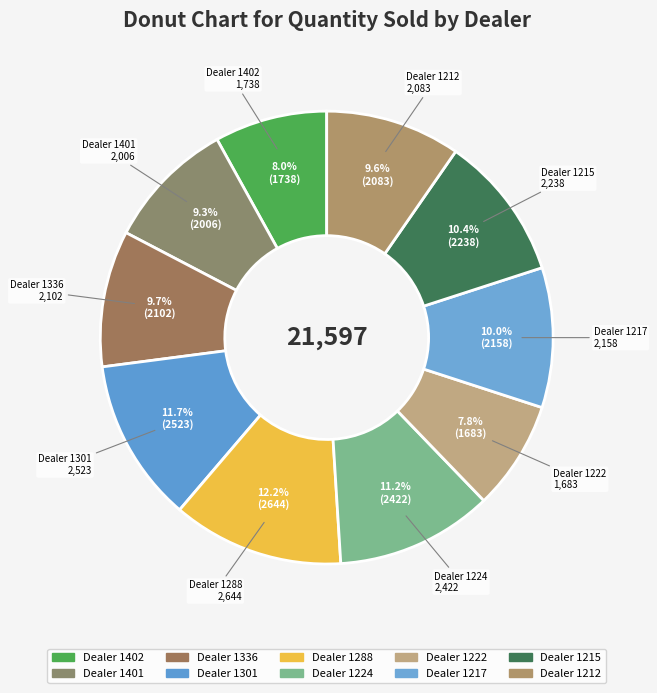

How many slices are in this pie chart?

10